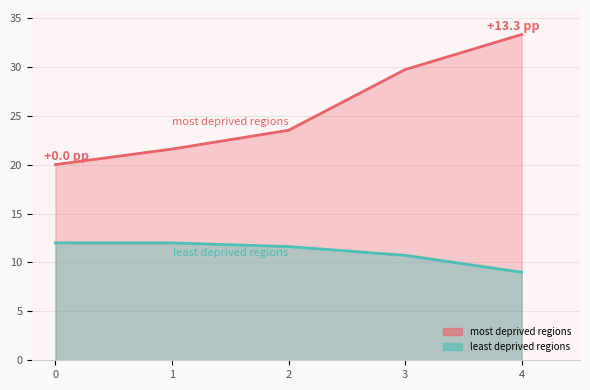

Between 1 and 3, which is larger?

3